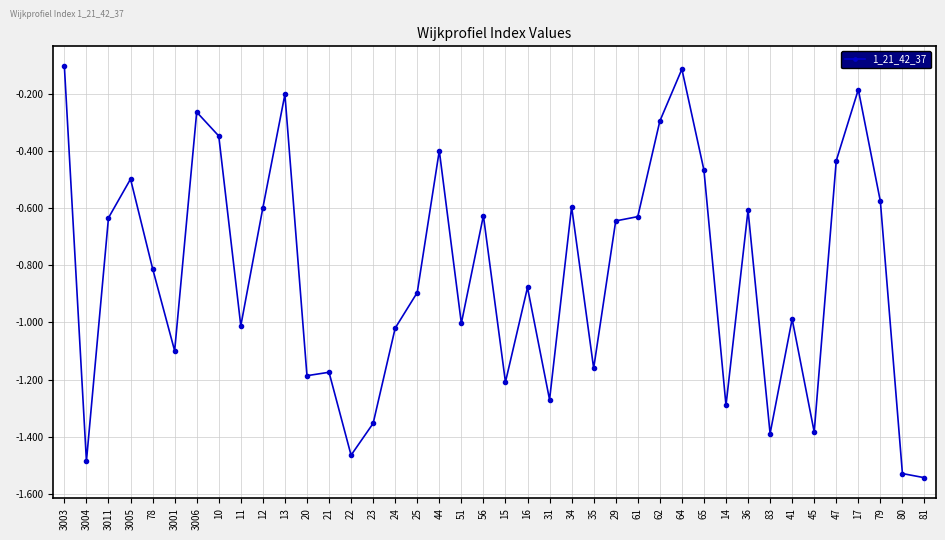

Where is the first local maximum?

3005